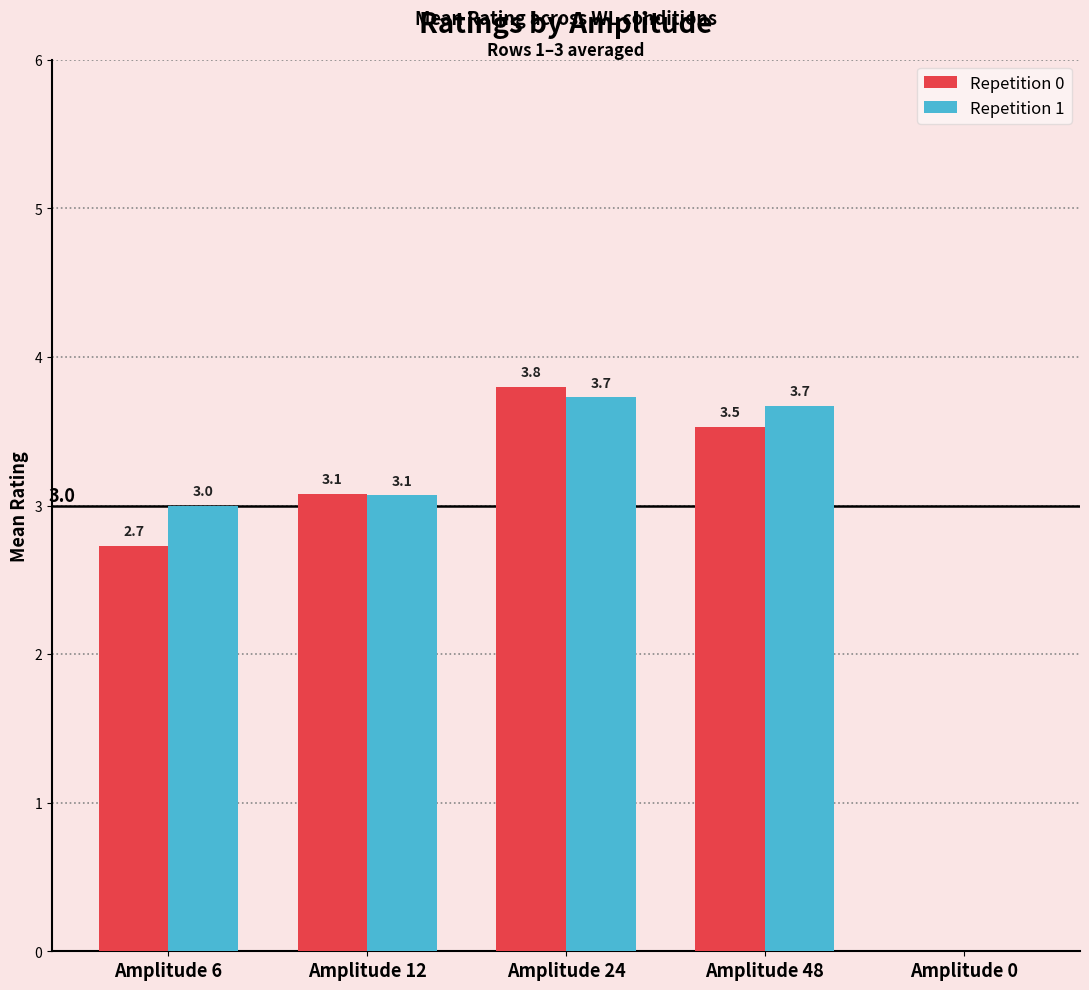

At which category does the chart reach its peak across all series?

Amplitude 24